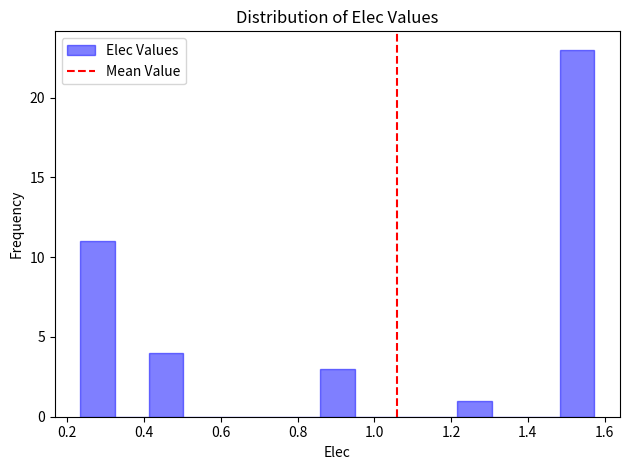

Over which range of the x-axis is the bar tallest?

1.48 to 1.58